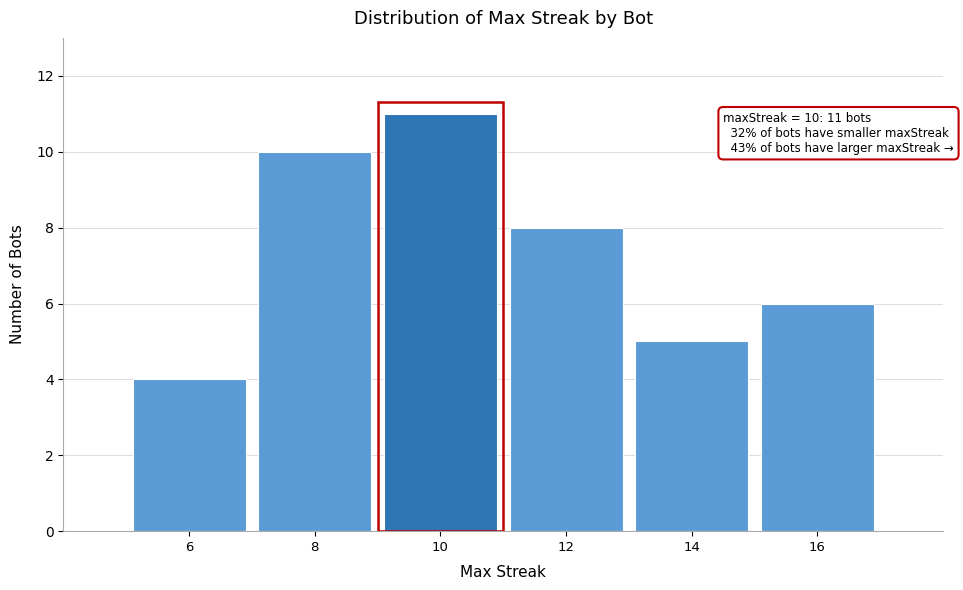

Which range on the x-axis has the tallest bar?

9 to 11